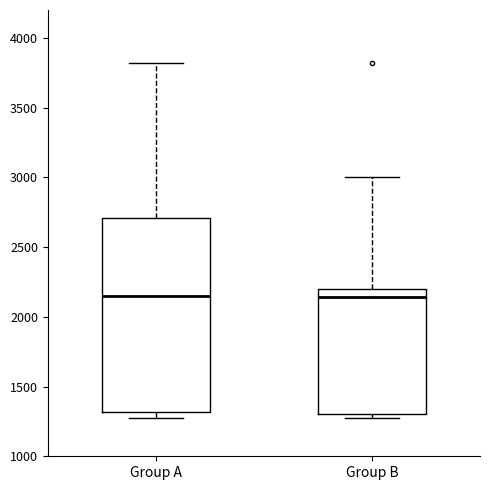

Where is the lower edge of the box for Group B on the y-axis? The values are not printed on the chart, so give them approximately, as read against the axis.

1300